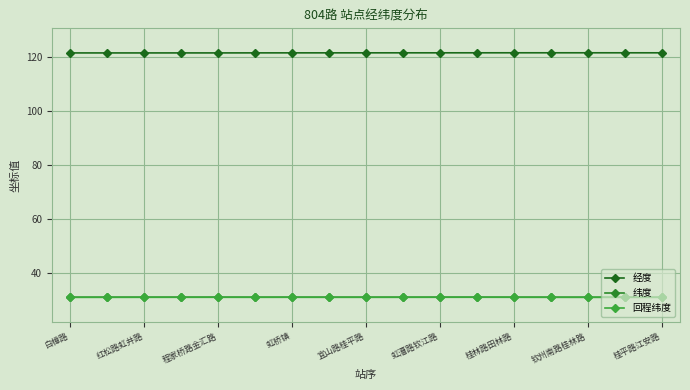

How many distinct data groups are displayed?

3